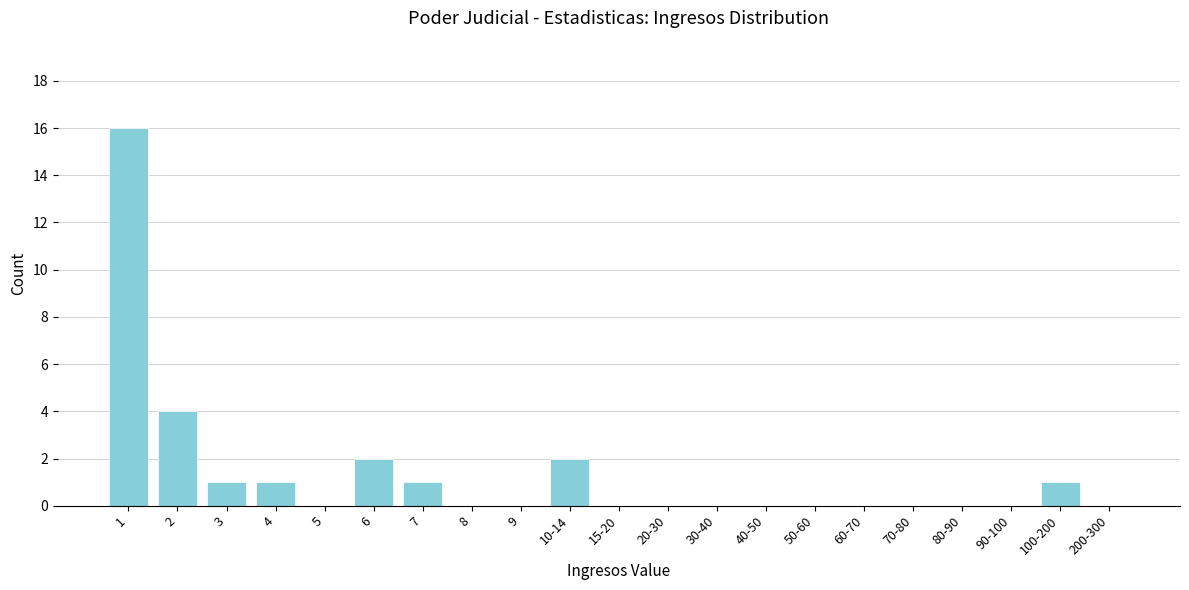

Reading left to right, what are all the values shown in this chart?

1=16	2=4	3=1	4=1	5=0	6=2	7=1	8=0	9=0	10-14=2	15-20=0	20-30=0	30-40=0	40-50=0	50-60=0	60-70=0	70-80=0	80-90=0	90-100=0	100-200=1	200-300=0